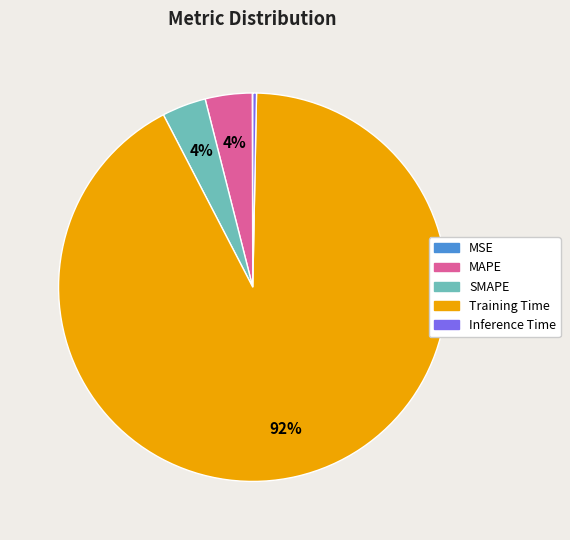

Between Training Time and SMAPE, which is larger?

Training Time